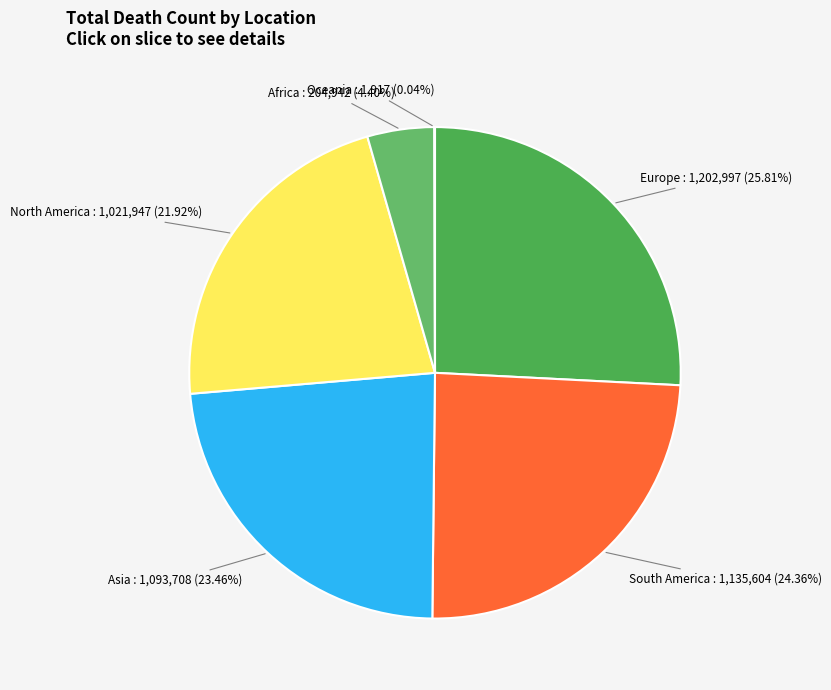

Rank the categories by value from highest to lowest.

Europe, South America, Asia, North America, Africa, Oceania